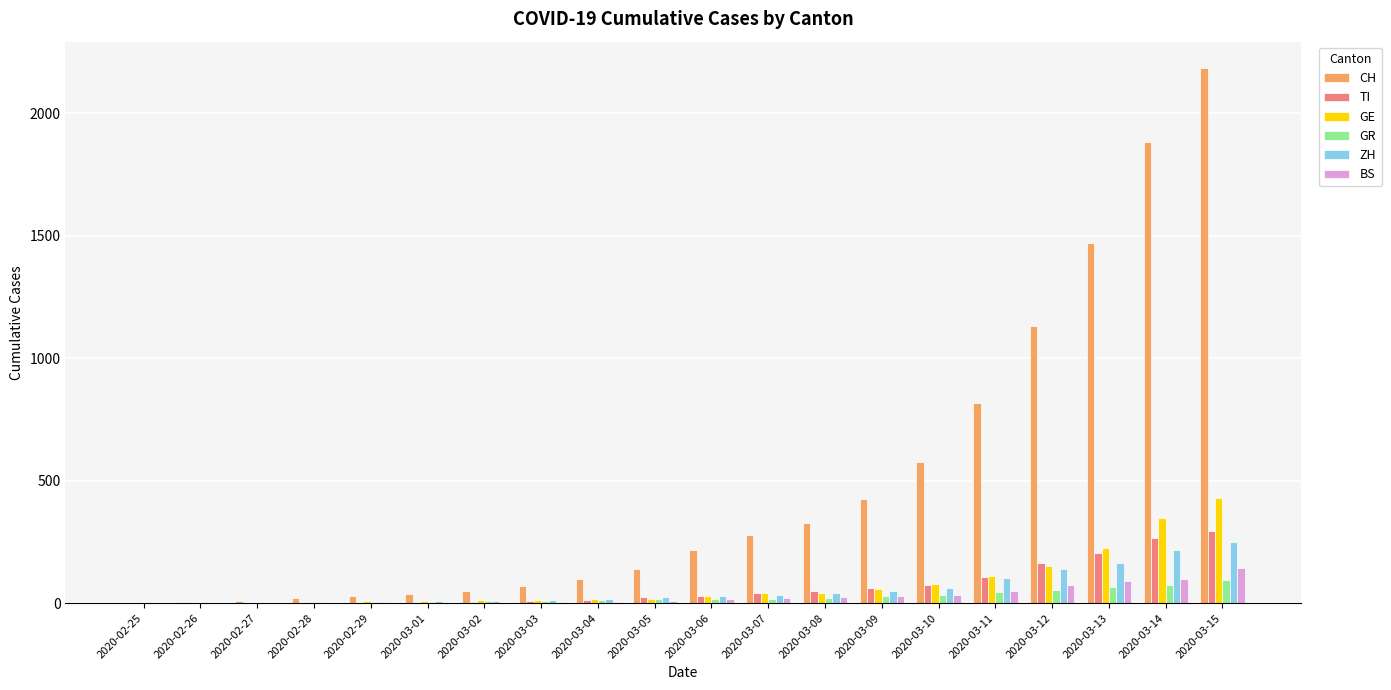

Which series has the largest total across all categories?

CH